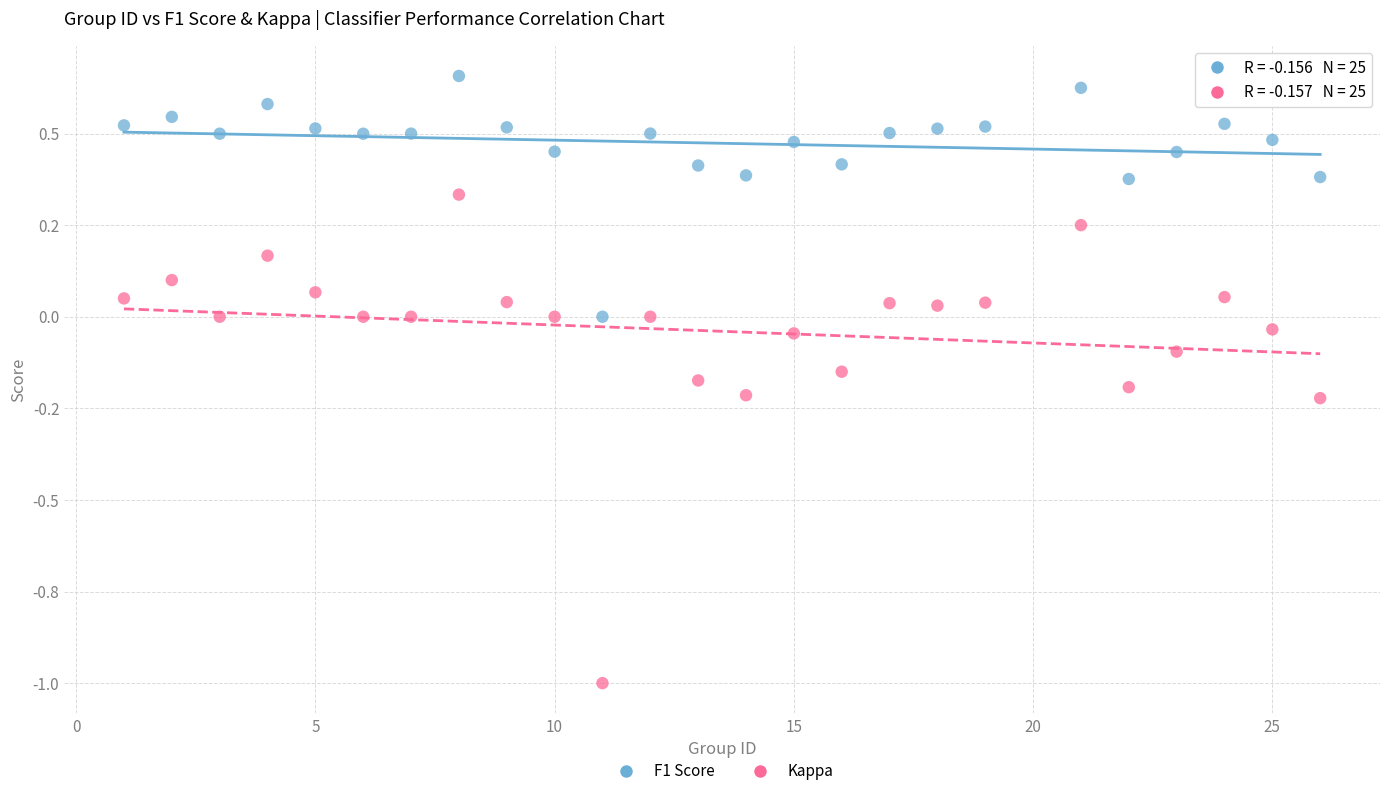

What are all the series names shown in the legend?

F1 Score, Kappa